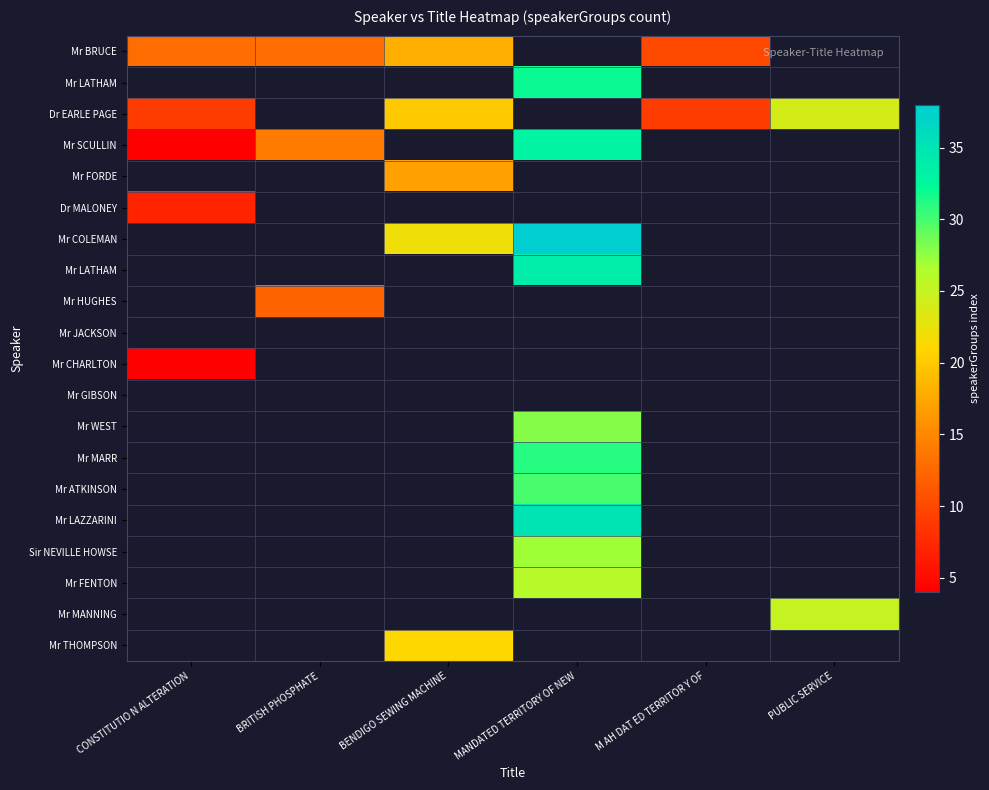

At how many categories does at least one series exceed 12?

5